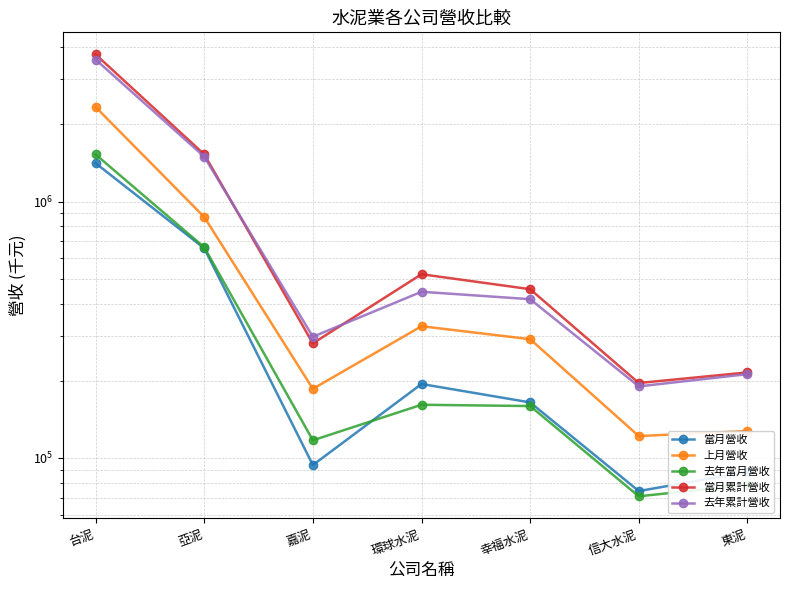

Which series has the widest spread of values?

當月累計營收